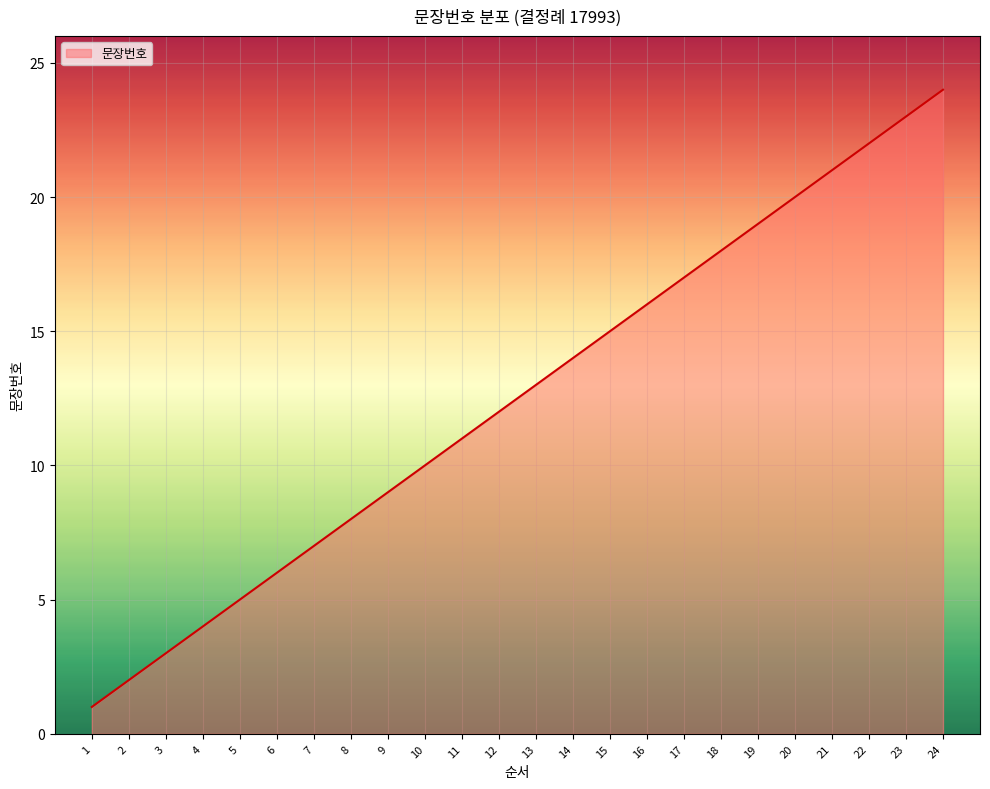

At which category does the chart reach its peak across all series?

24